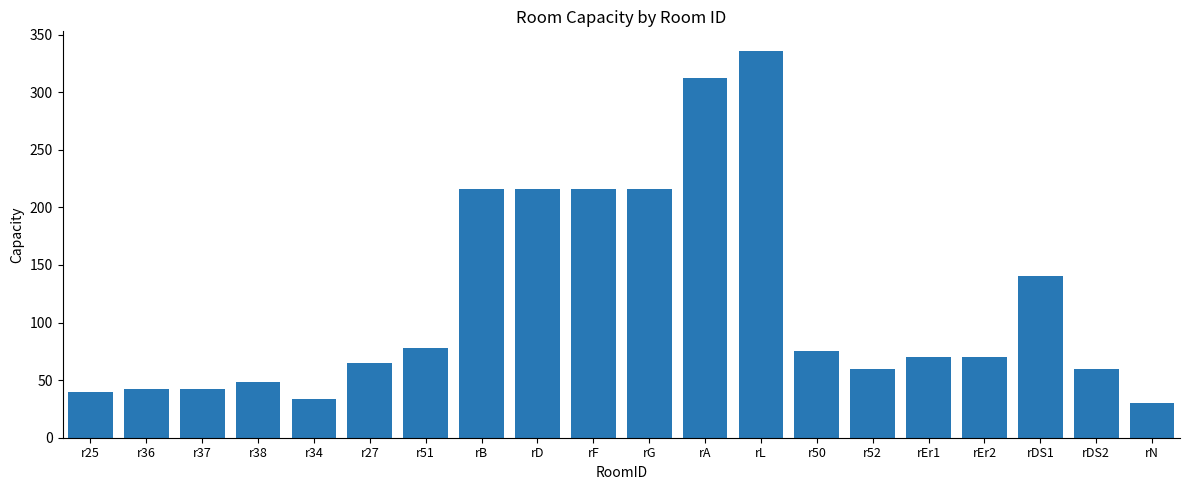

Where does the data first go above 70?

r51